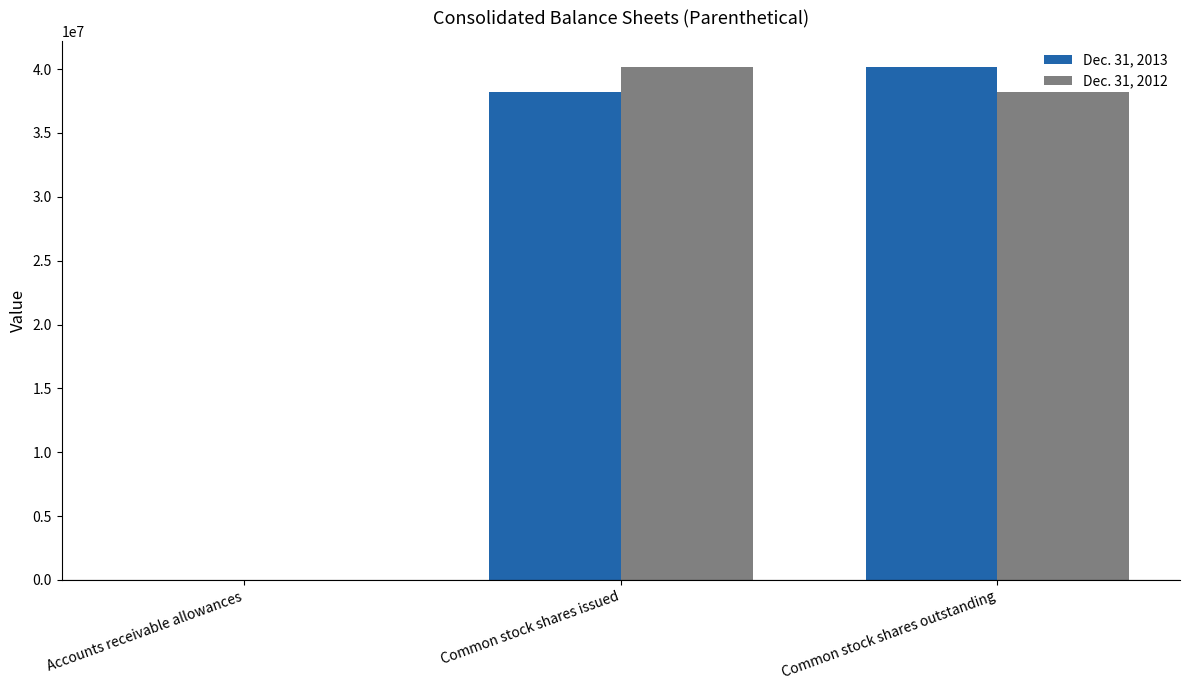

True or false: Dec. 31, 2013 has a value of 0.5 at Accounts receivable allowances.

True